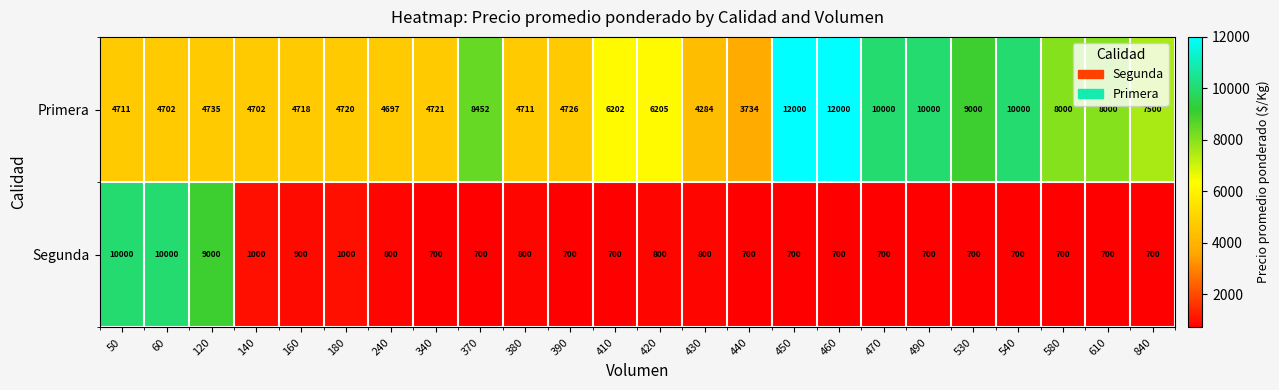

The Primera series shows 7096 at 160. True or false?

False